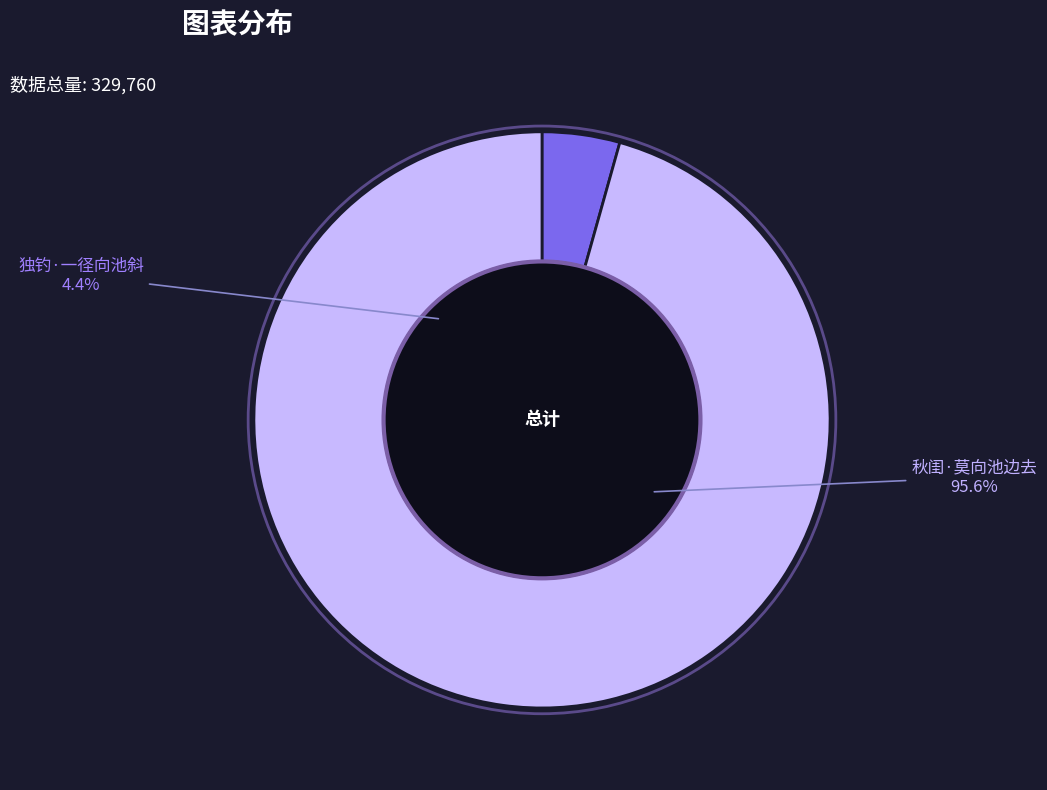

Count the number of slices in the pie.

2